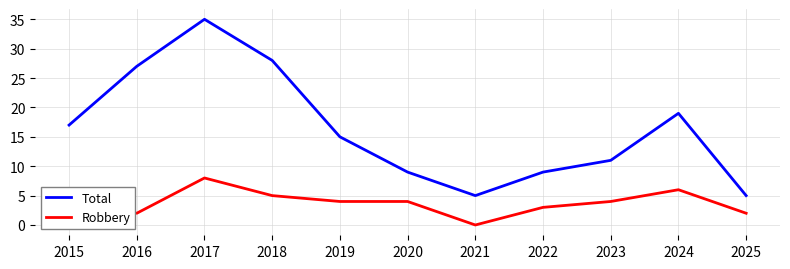

At which label does Robbery reach its peak?

2017